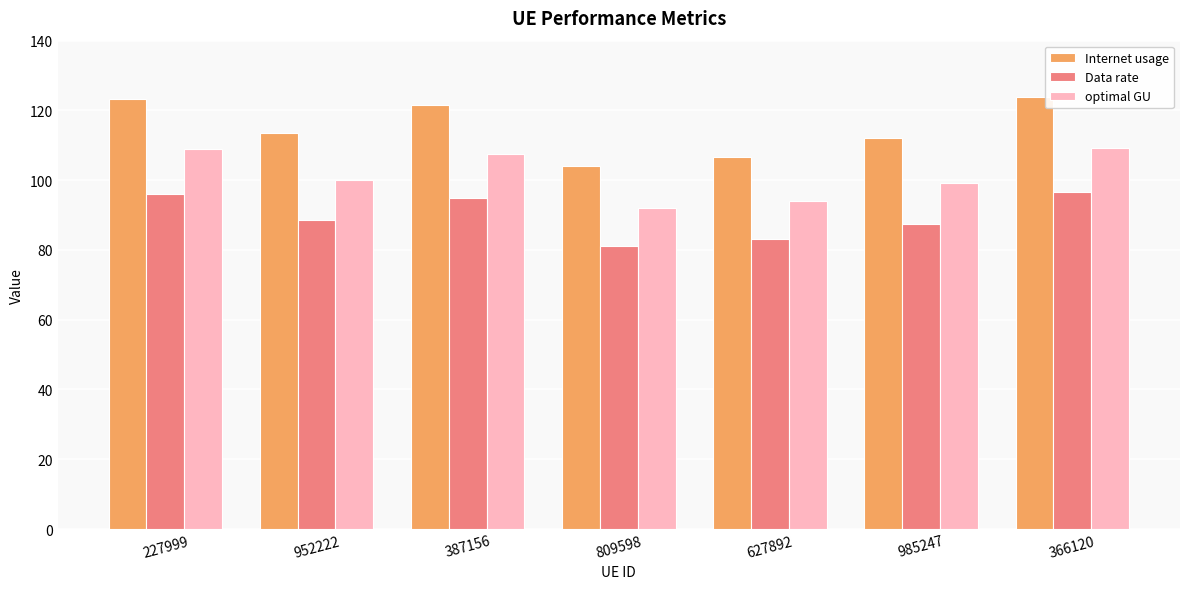

What is the maximum value shown in the chart?

123.8